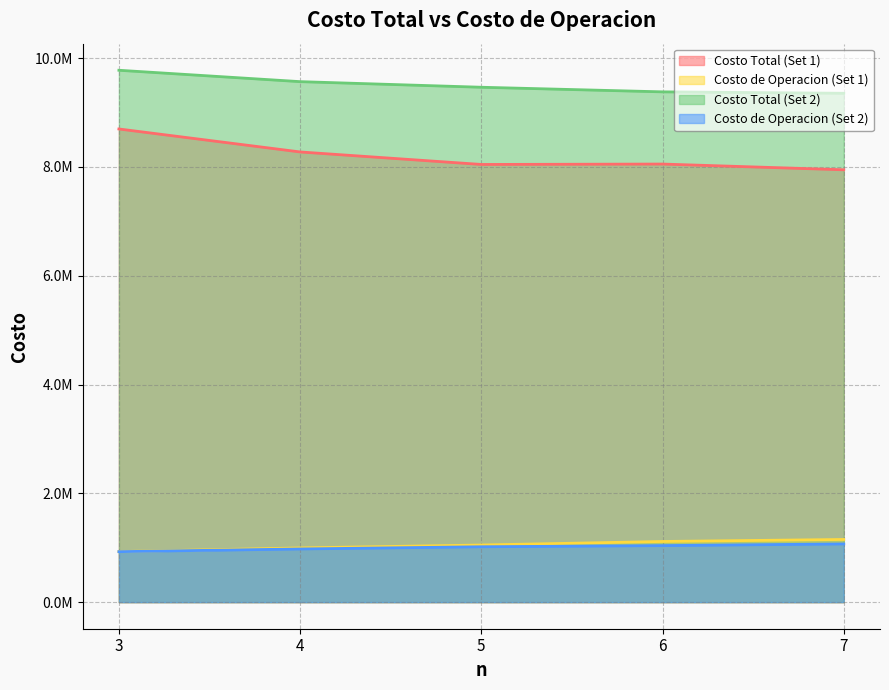

How many data points in Costo de Operacion (Set 1) are less than 1050005?

2